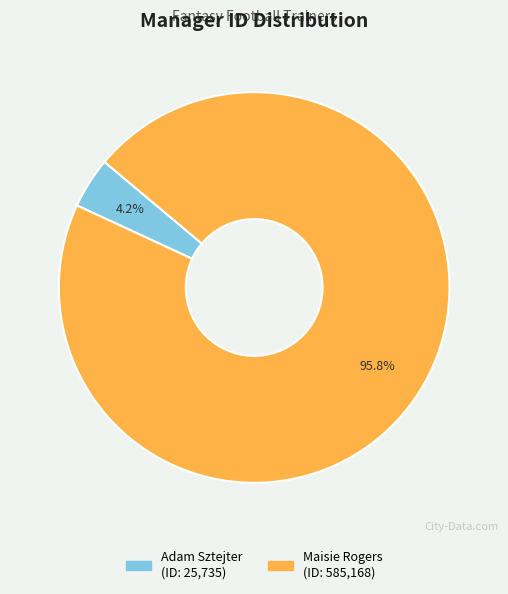

Does Adam Sztejter represent more than half of the total?

No